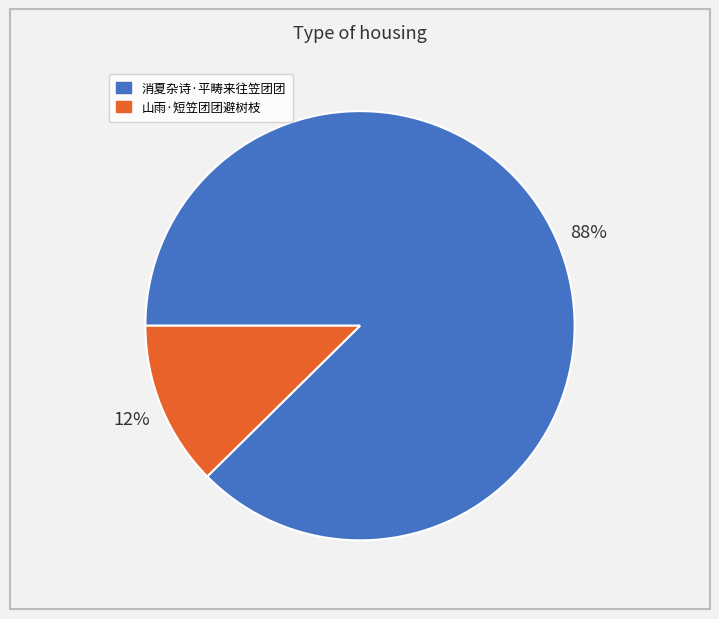

Between 消夏杂诗·平畴来往笠团团 and 山雨·短笠团团避树枝, which is larger?

消夏杂诗·平畴来往笠团团